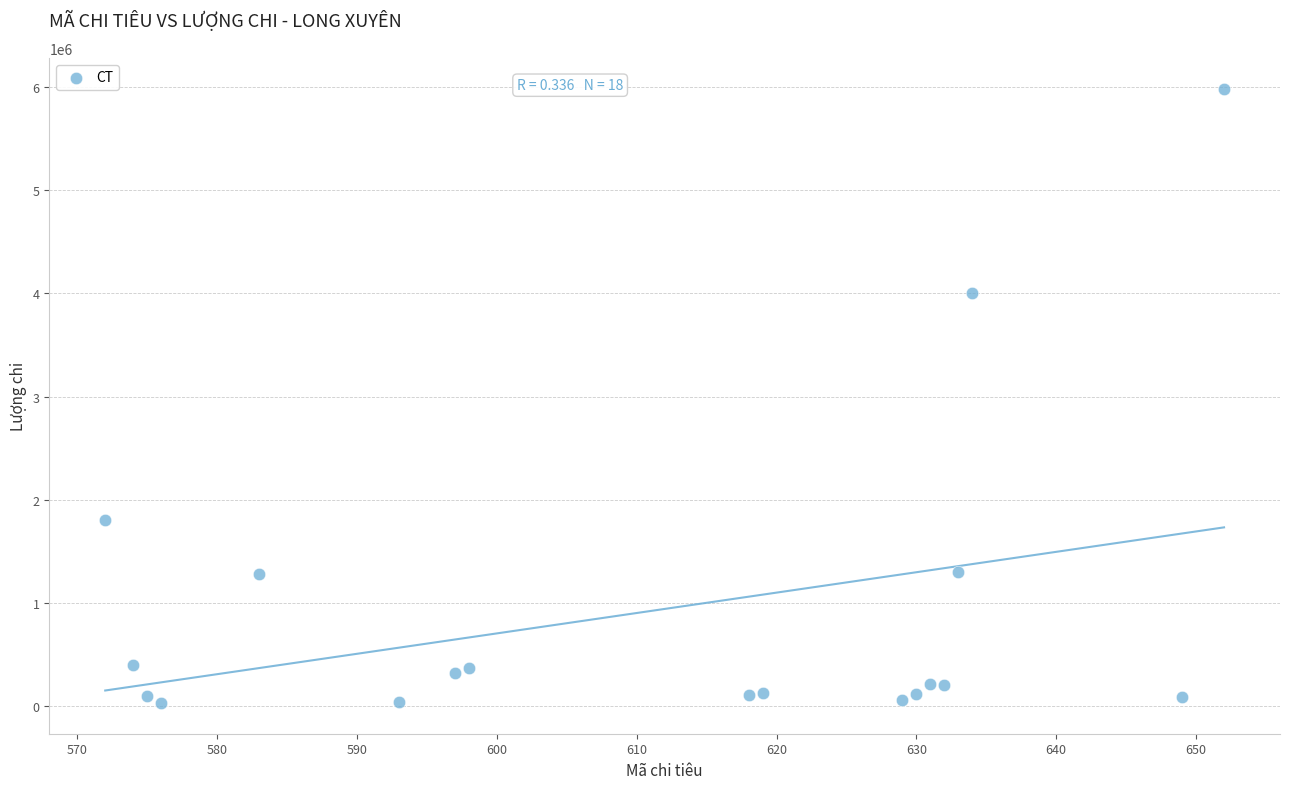

What Y value in the scatter plot is closest to 3007500?

4000000